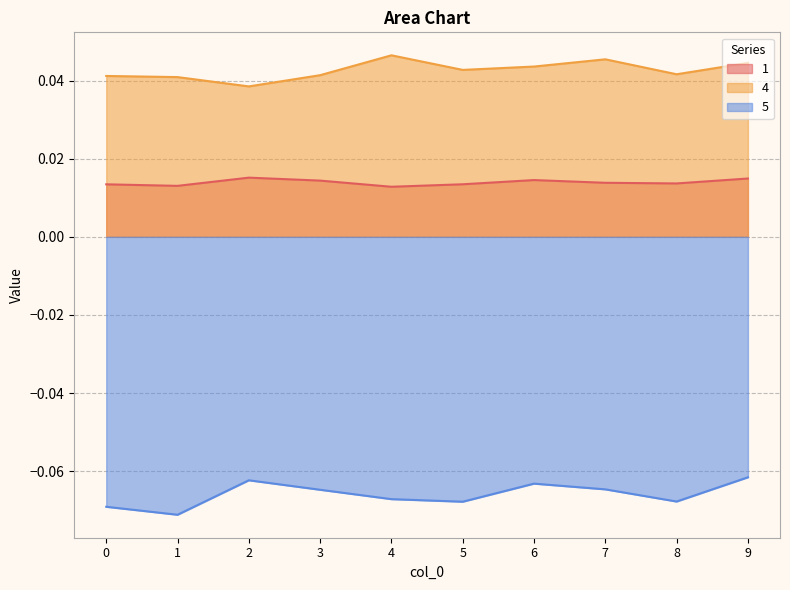

How many interior local peaks does the 1 series have?

2